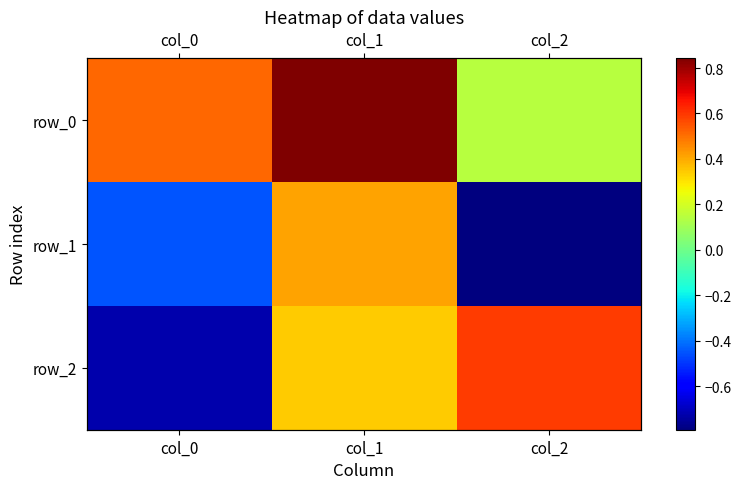

What is the highest value of the row_0 series?

0.8